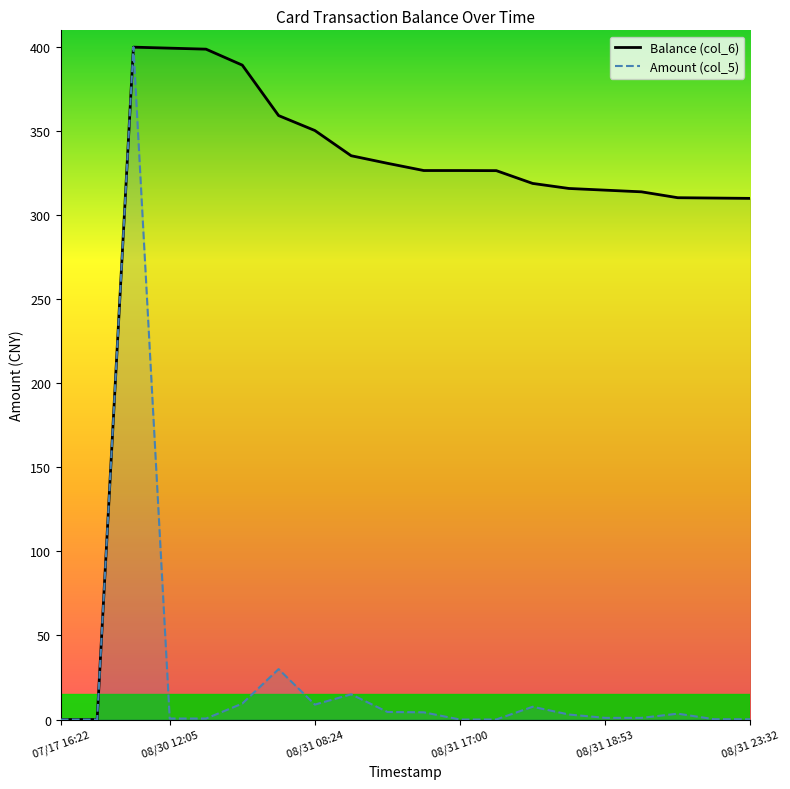

Which series has the largest total across all categories?

Balance (col_6)